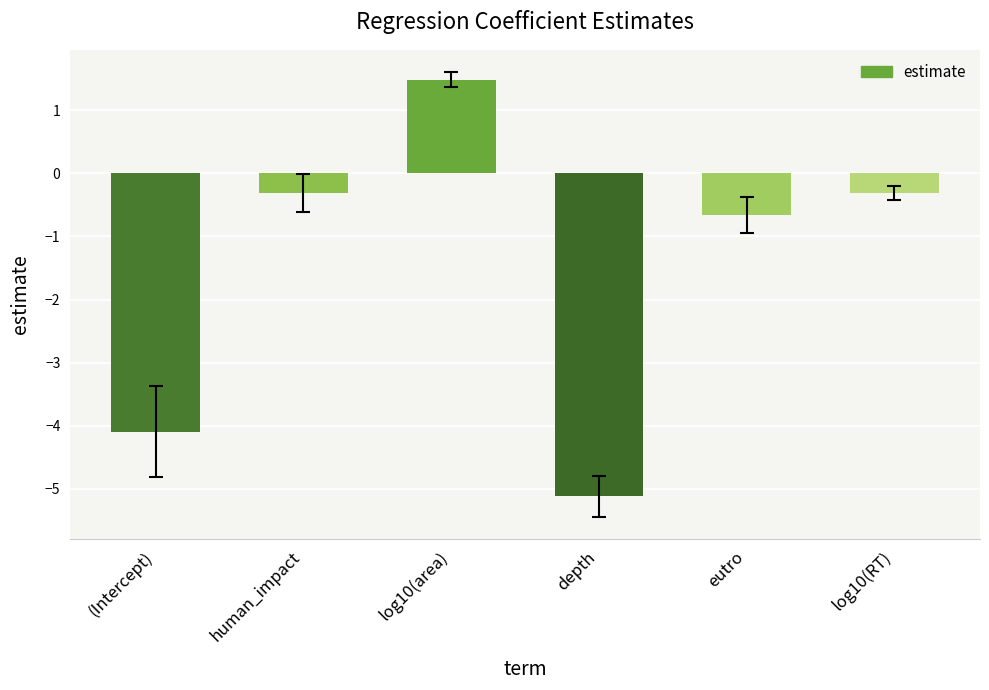

How many bars are there in total?

6